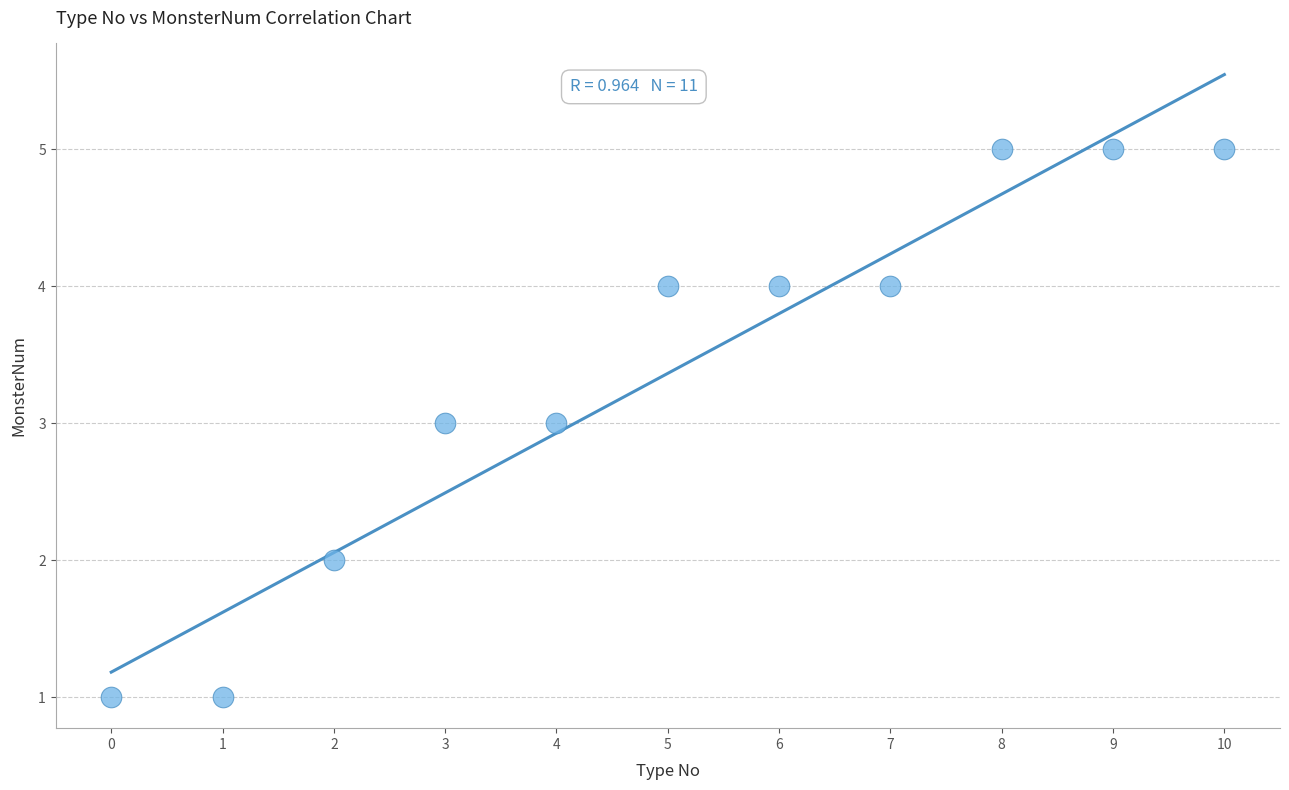

What is the average Y value?

3